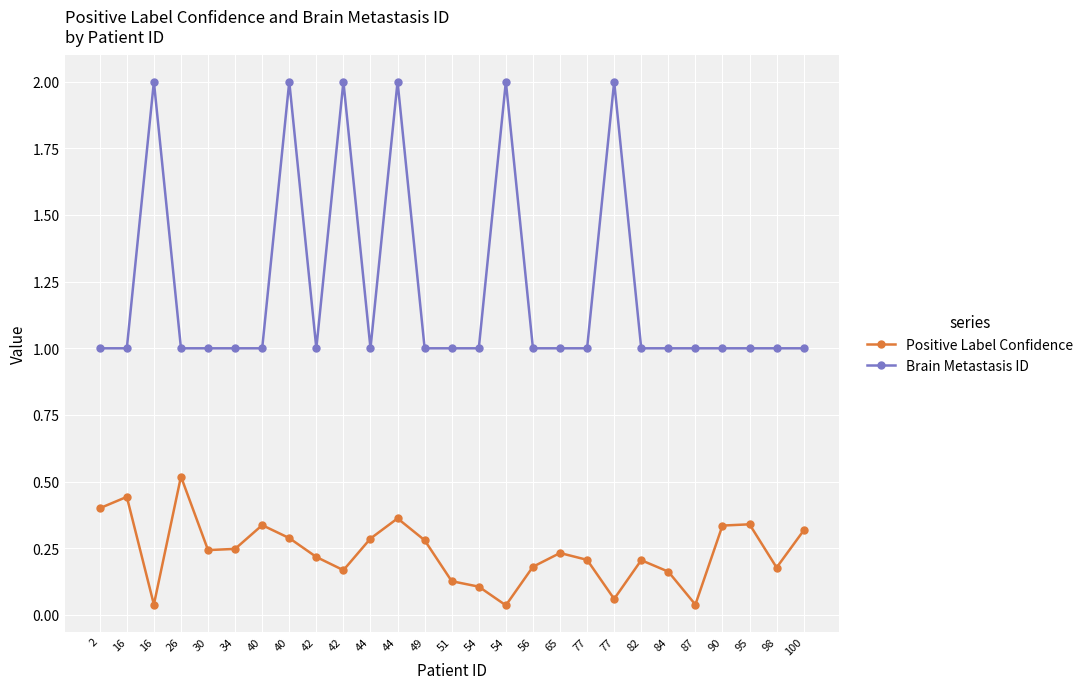

How many lines are shown in the chart?

2